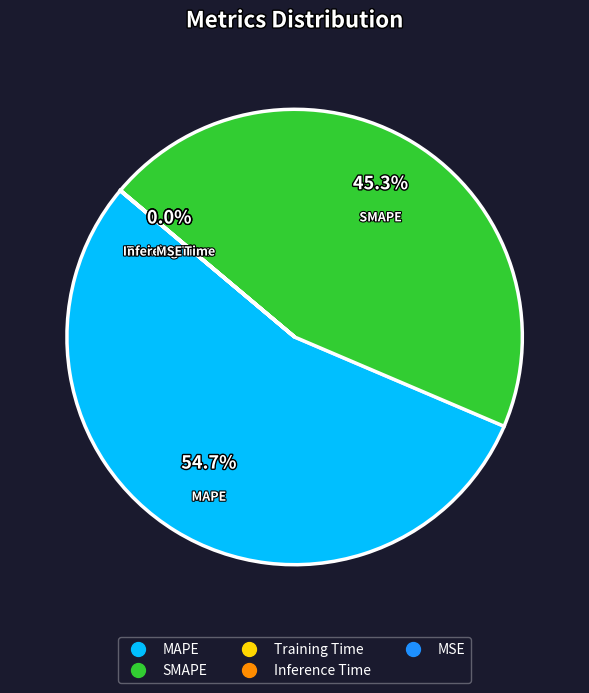

To the nearest percent, what is the average slice percentage?

20%